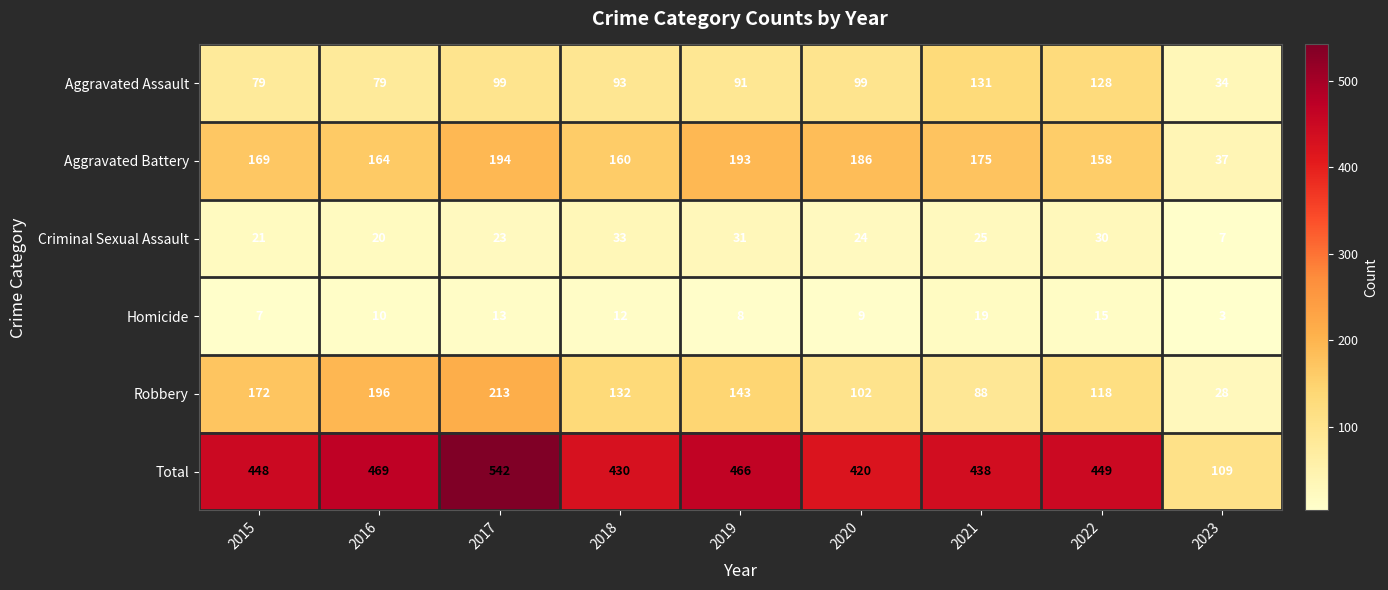

What is the difference between the highest and lowest values at 2016?

459